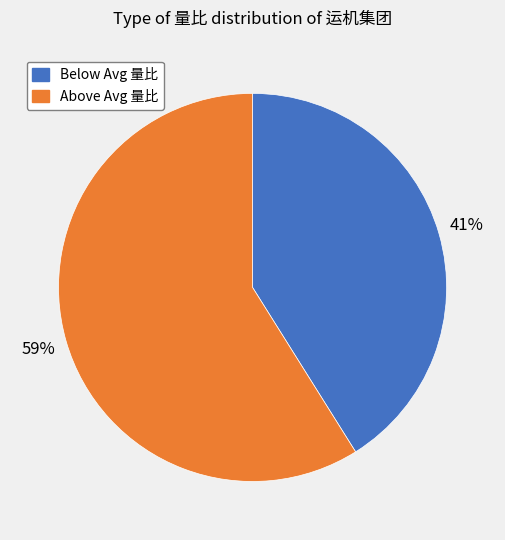

Is there a majority slice in this chart?

Yes